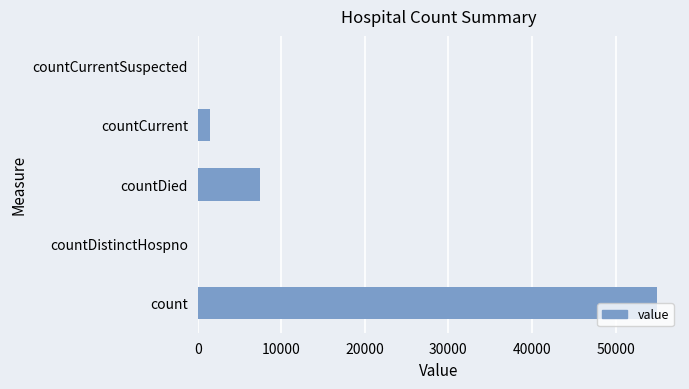

At which category does the chart reach its peak across all series?

count